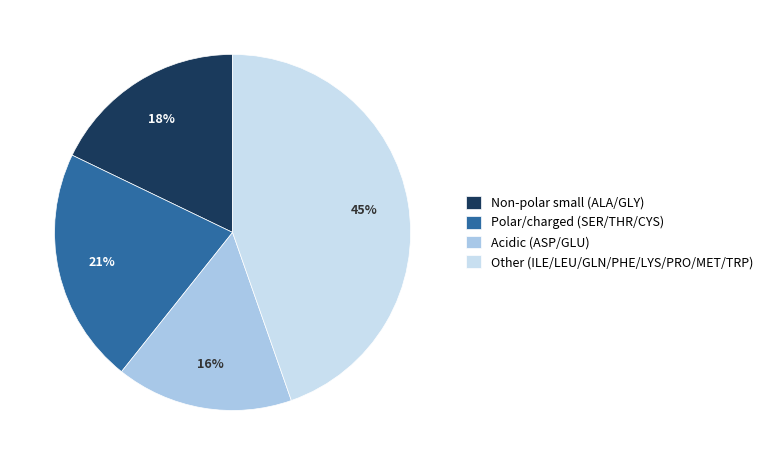

Do Acidic (ASP/GLU) and Non-polar small (ALA/GLY) together represent more than half of the pie?

No